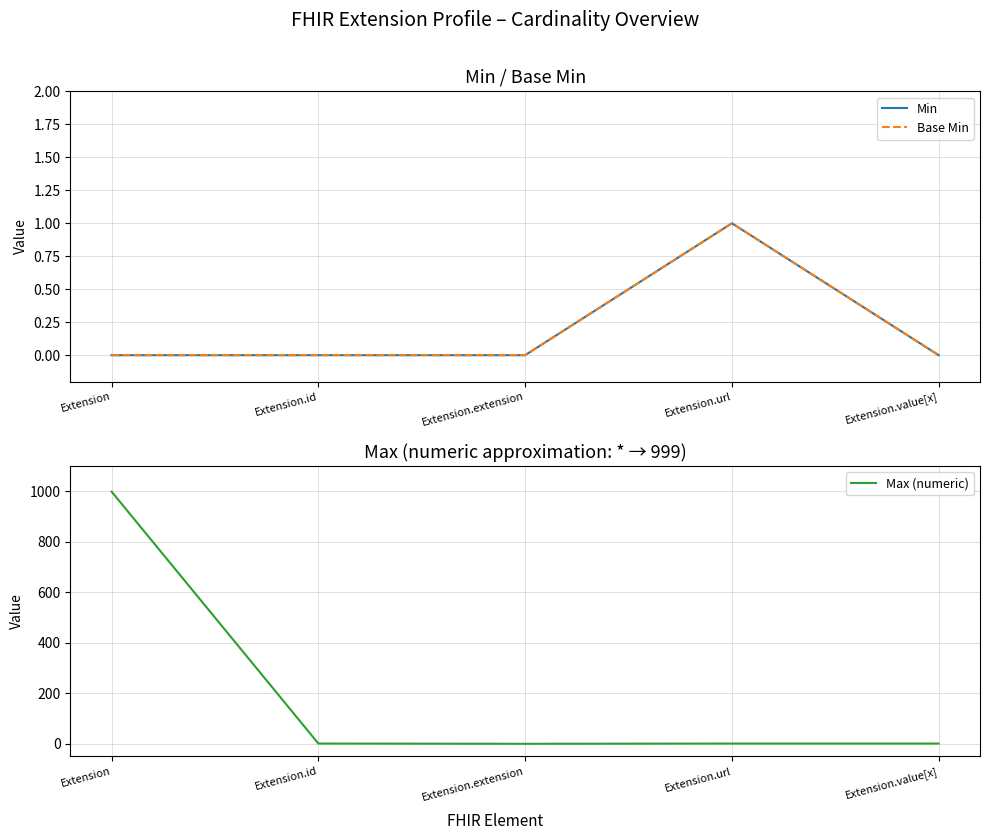

Which series has the largest range (max minus min)?

Max (numeric)